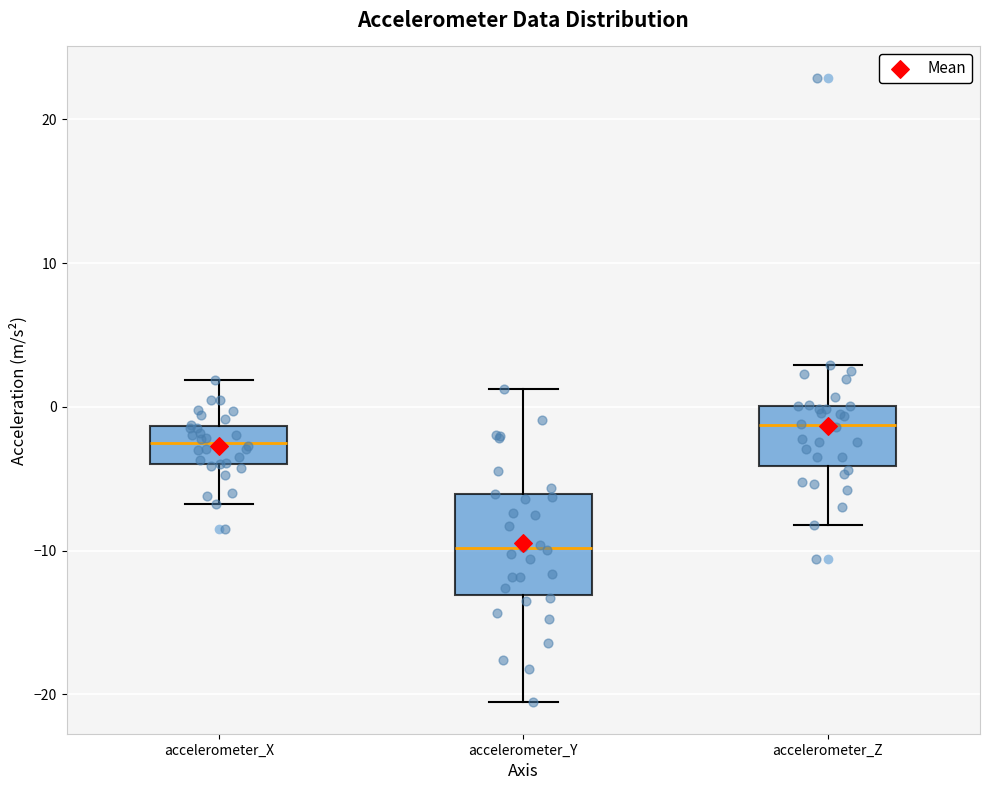

Comparing the boxes themselves (not the whiskers), which one is the tallest?

accelerometer_Y